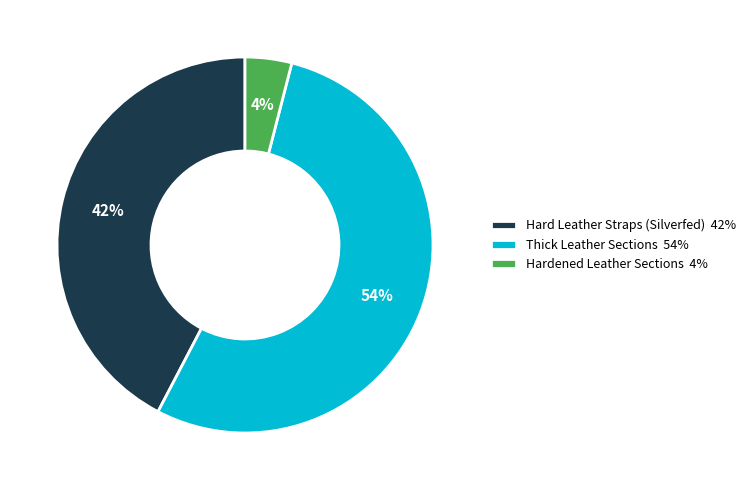

Between Thick Leather Sections and Hardened Leather Sections, which is larger?

Thick Leather Sections